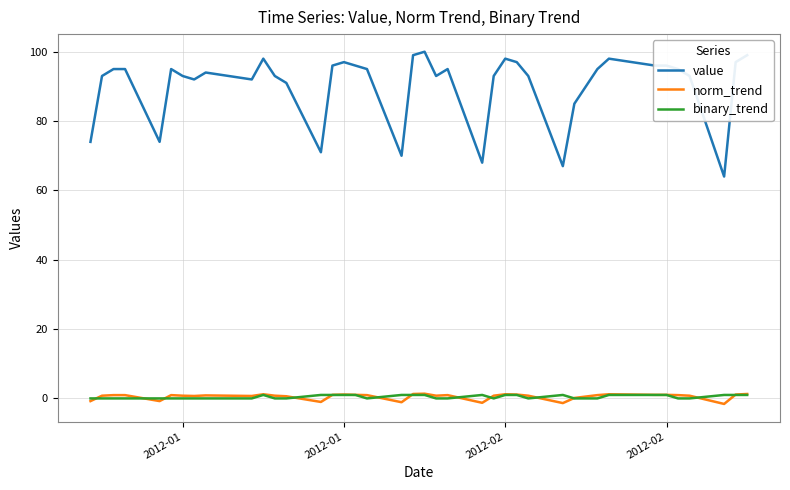

True or false: value and norm_trend intersect in this chart.

False